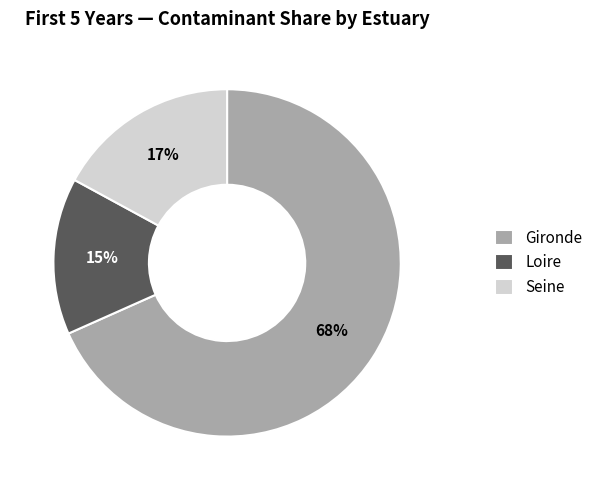

To the nearest percent, what is the average slice percentage?

33%